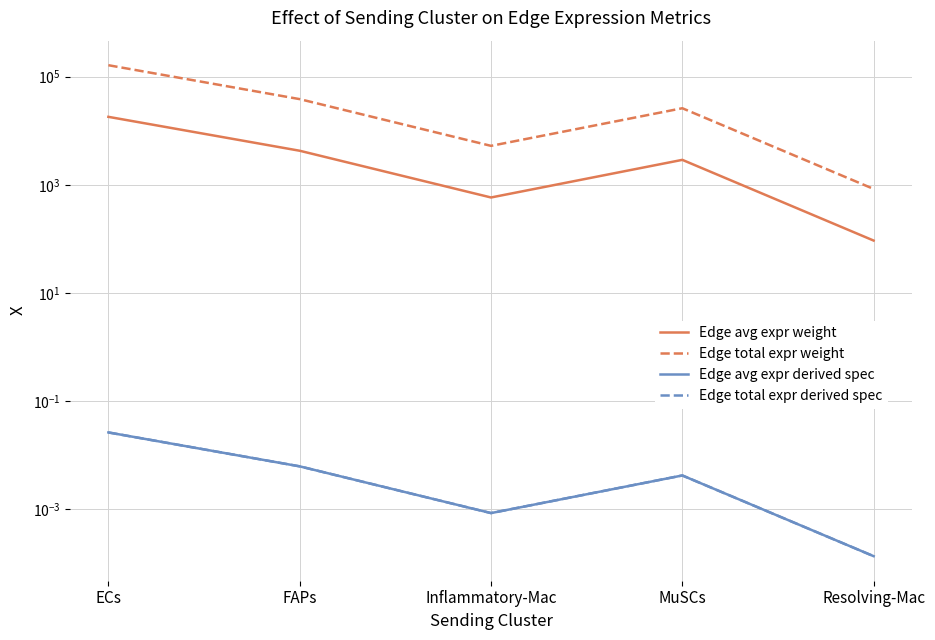

True or false: Edge total expr weight and Edge avg expr weight intersect in this chart.

False